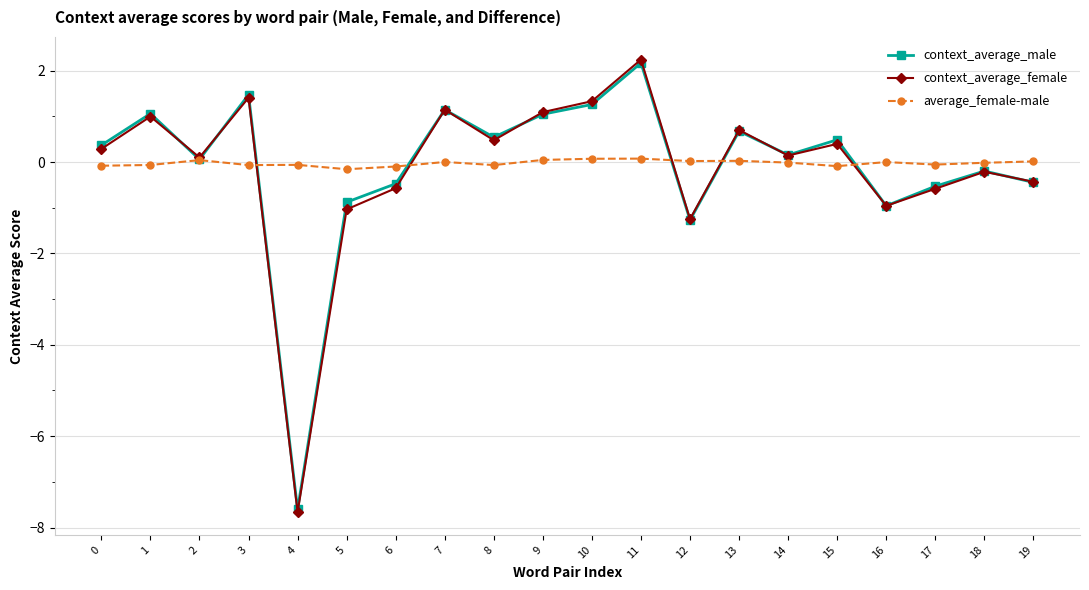

Is the value of average_female-male at 18 greater than the value of context_average_male at 7?

No